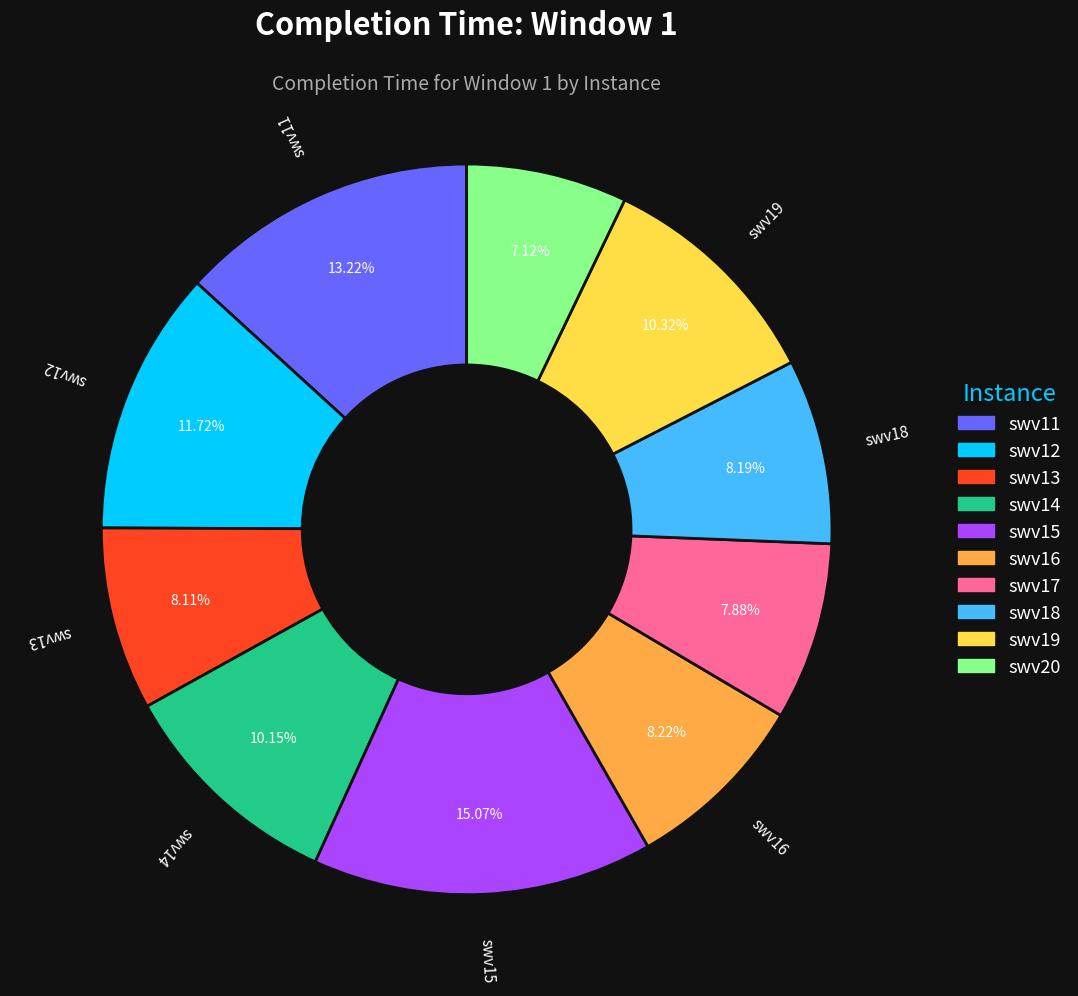

Approximately how many times larger is the value at swv17 compared to swv14?

0.8